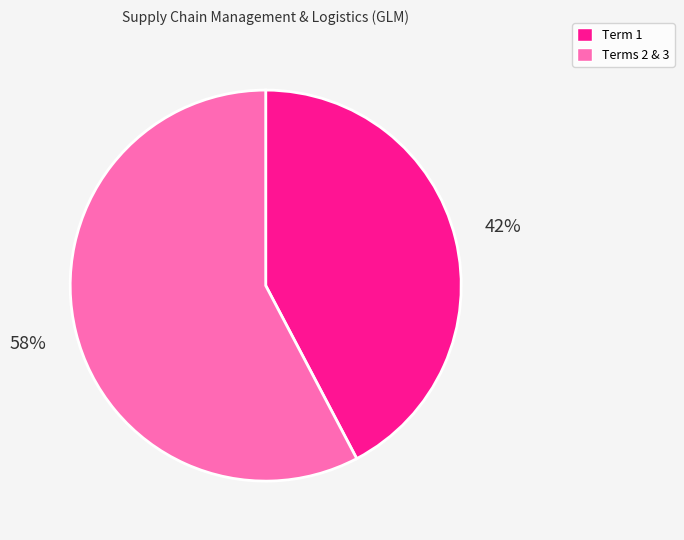

Does any single category account for the majority?

Yes